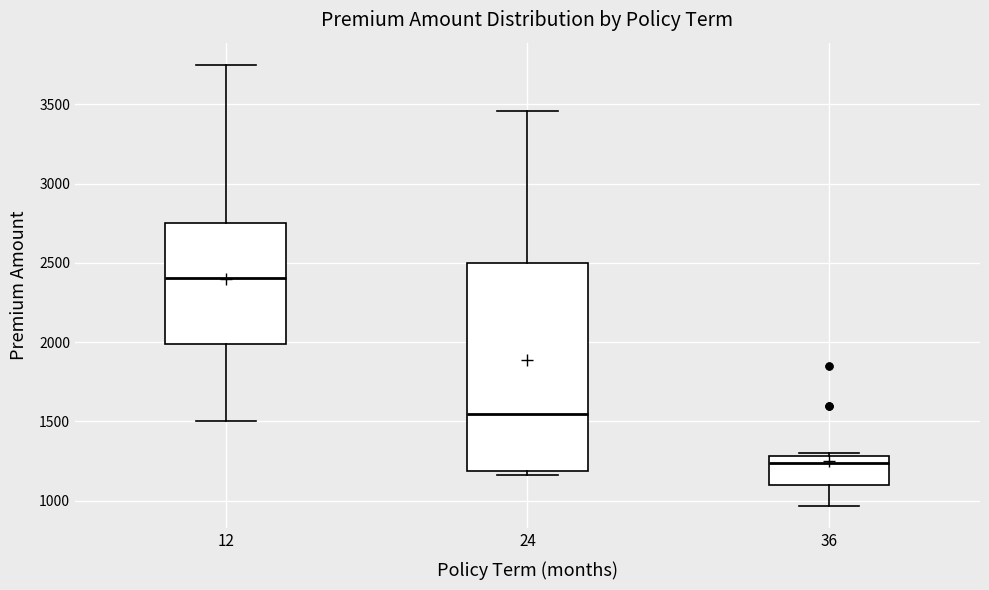

Where does the upper whisker of the box at x = 24 end on the y-axis? The values are not printed on the chart, so give them approximately, as read against the axis.

3450